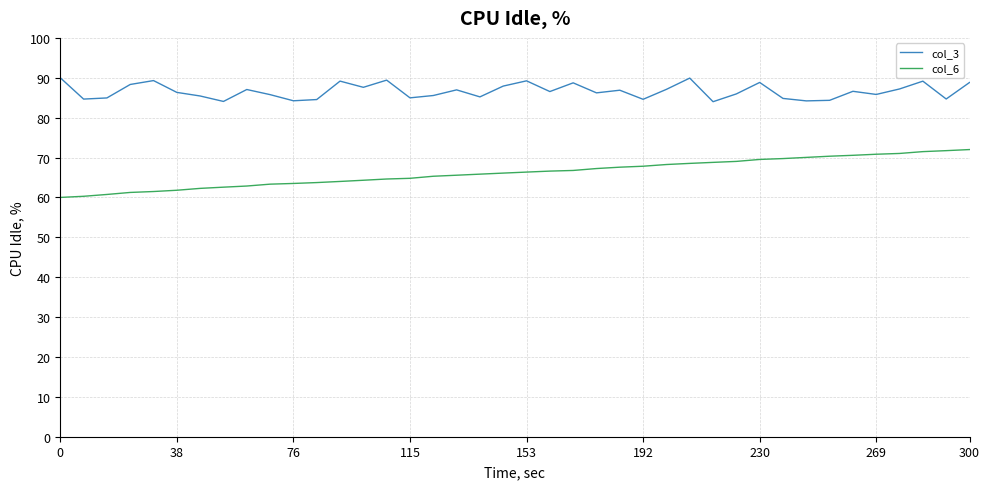

What is the greatest value displayed?

90.0